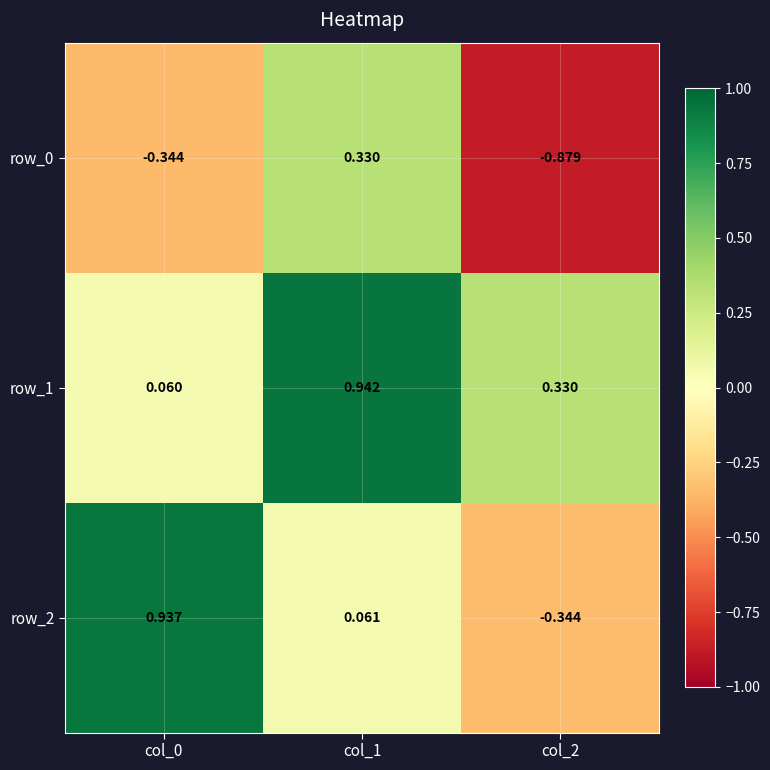

How many positive values does the row_0 series have?

1